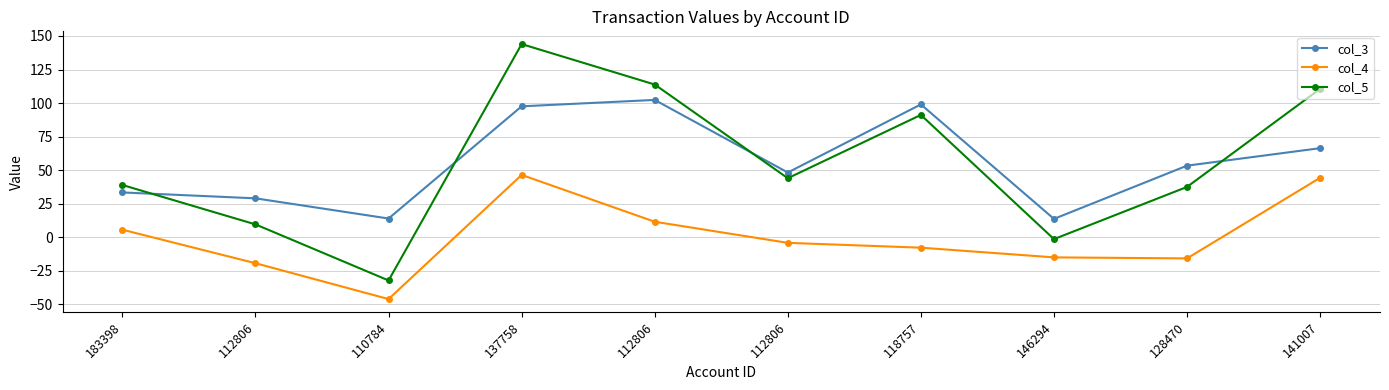

What is the difference between the maximum and minimum values in the col_4 series?

92.6